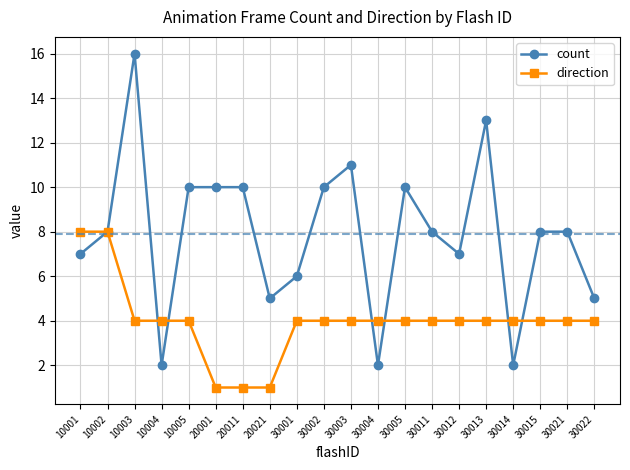

Is the value of count at 10004 greater than the value of direction at 10005?

No